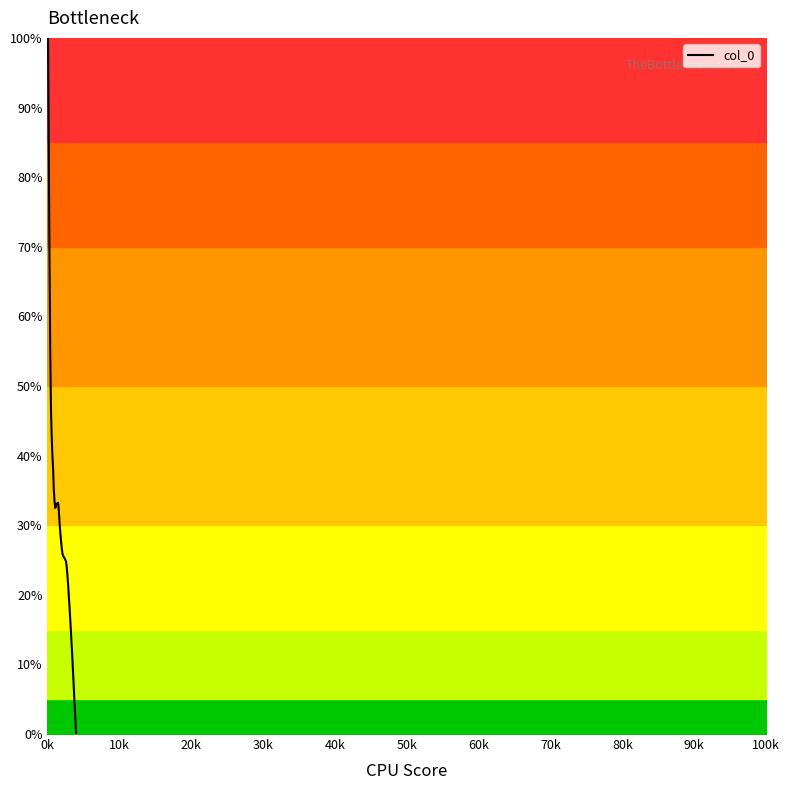

What is the sum of all values?

1184.3